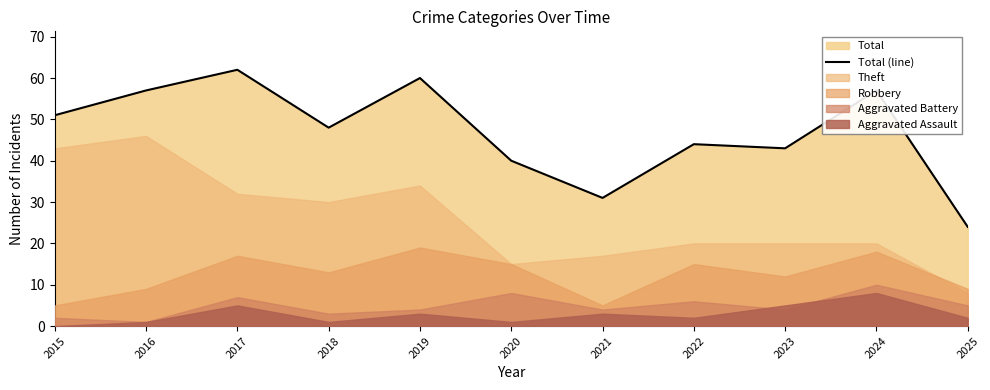

How many values are below 48?

5